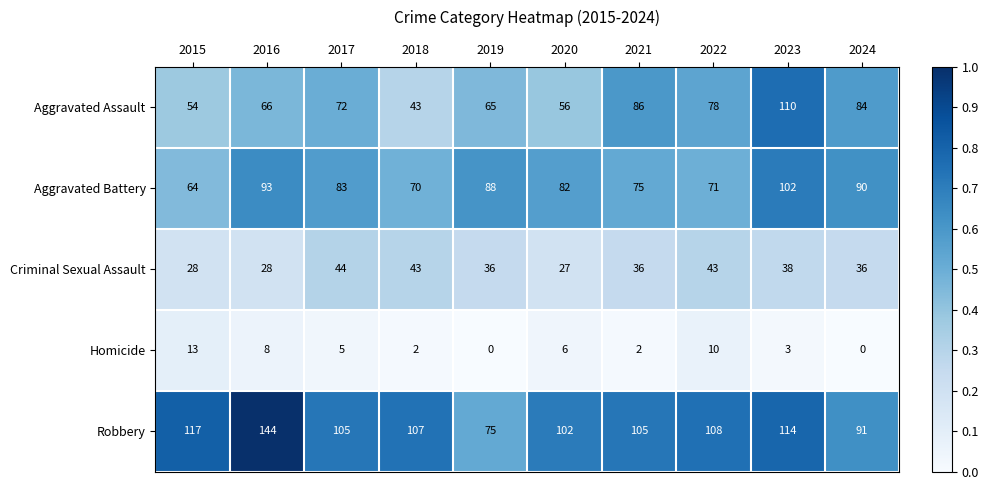

Which label corresponds to the largest value in the chart?

2016